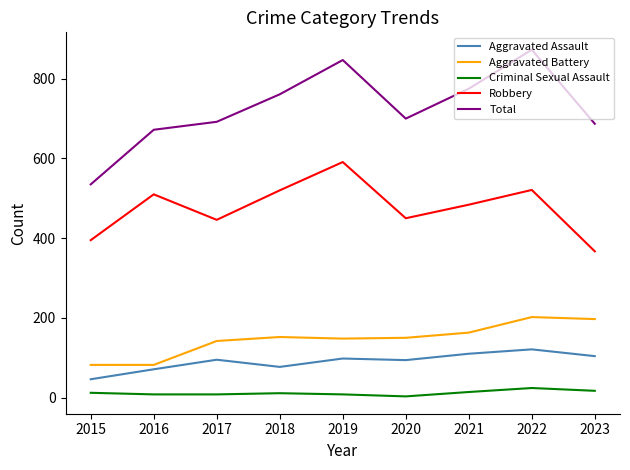

What is the difference between the highest and lowest values at 2016?

664